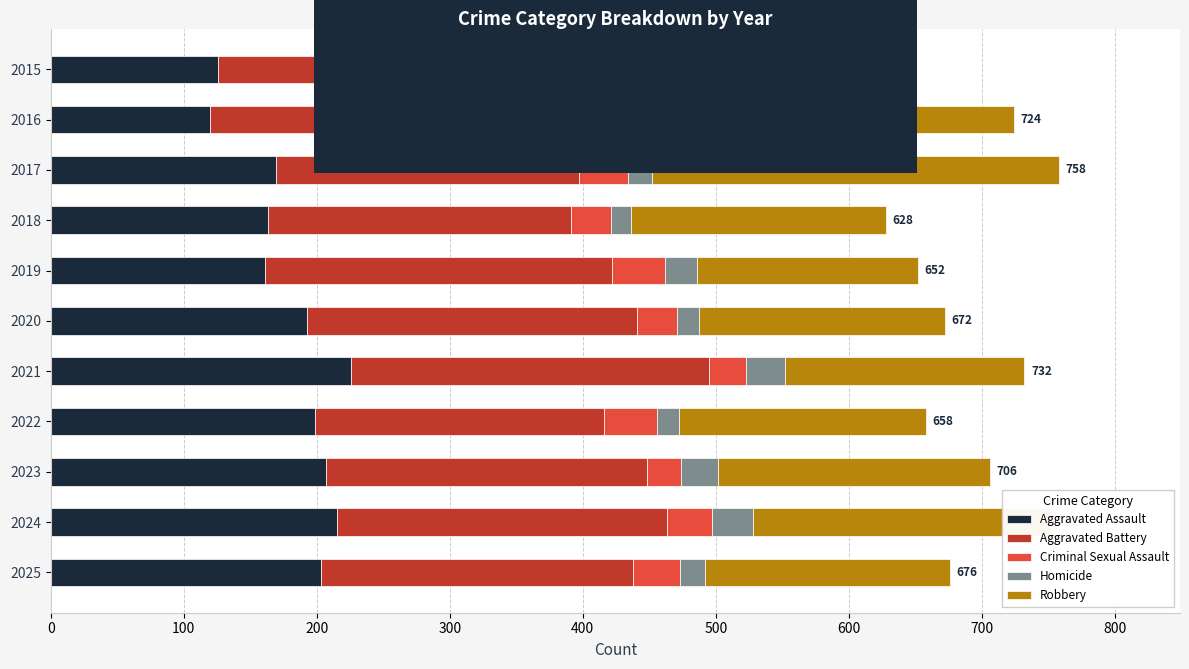

What is the difference between the second highest and minimum values in the Aggravated Assault series?

95